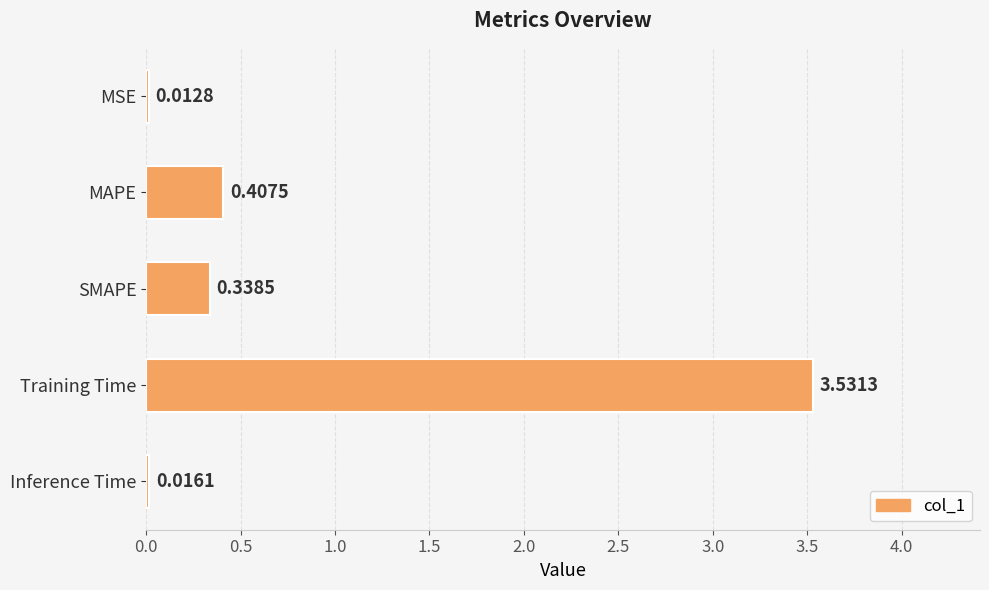

What is the change in value from MSE to SMAPE?

+0.3